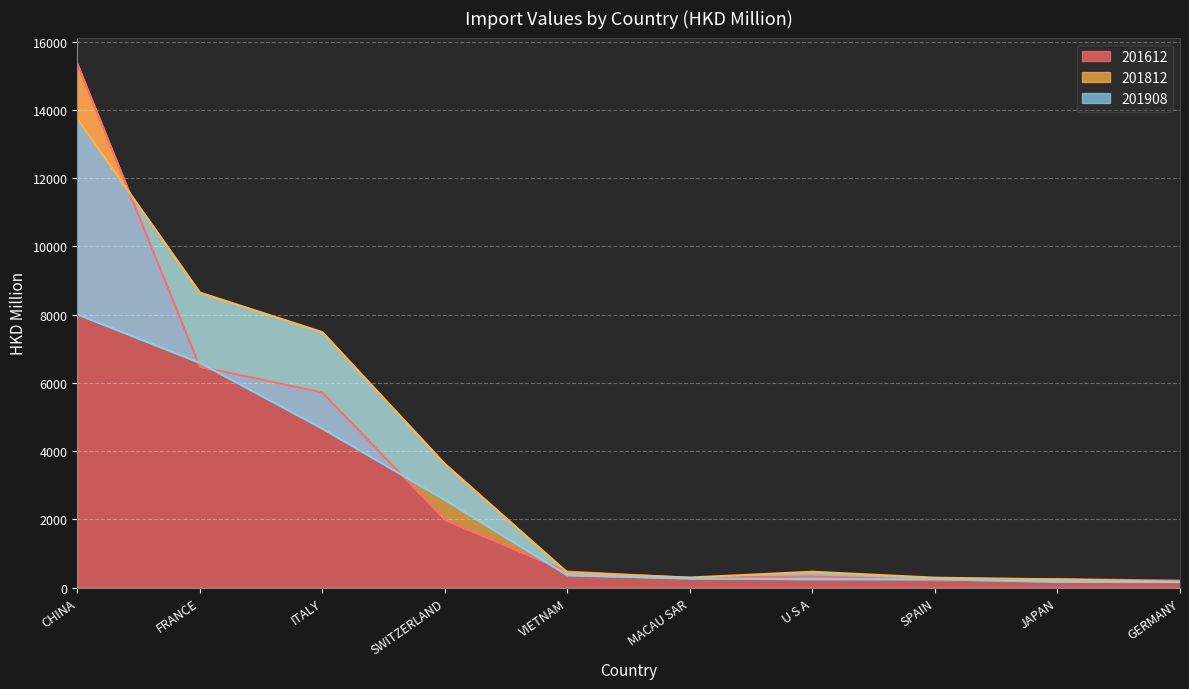

How many interior local peaks does the 201612 series have?

2